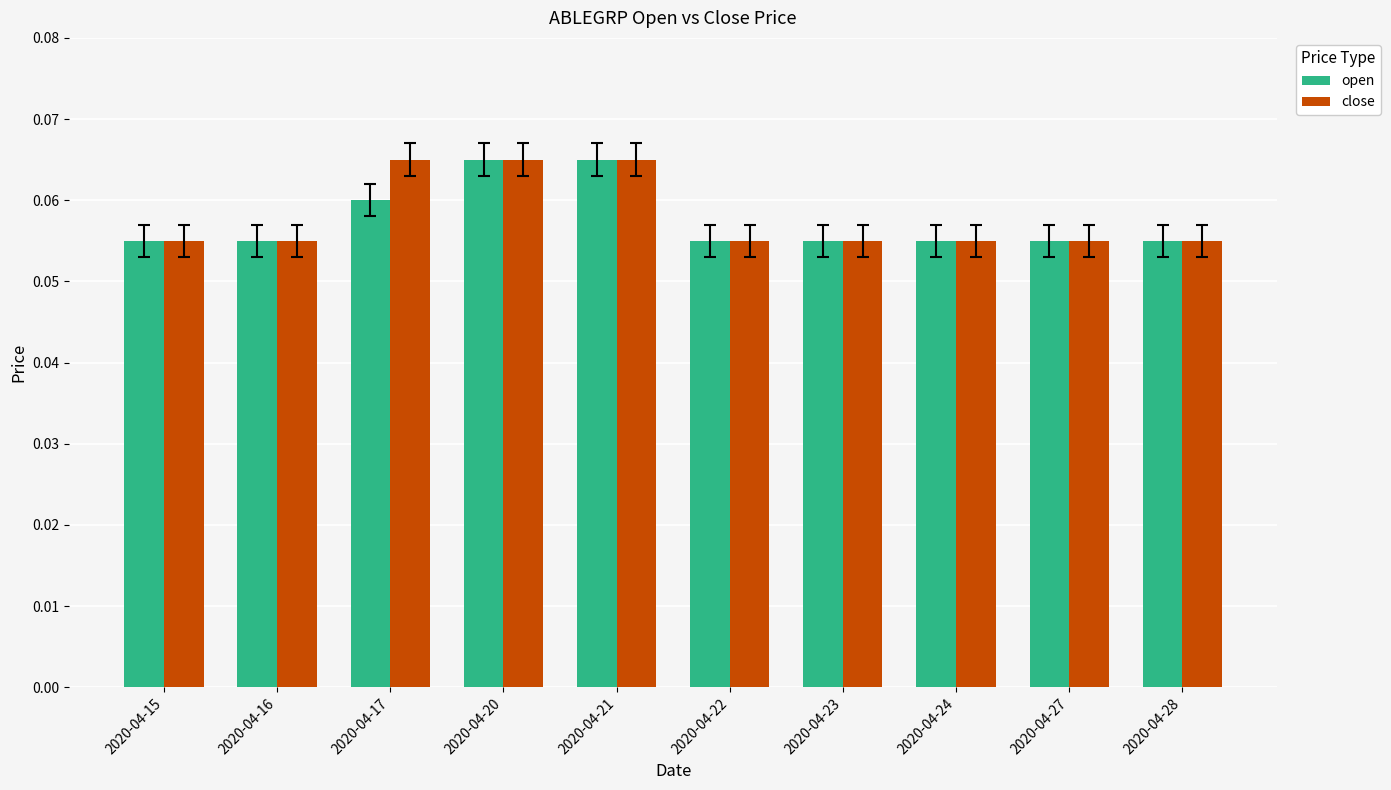

How many close values are between 0 and 1?

10